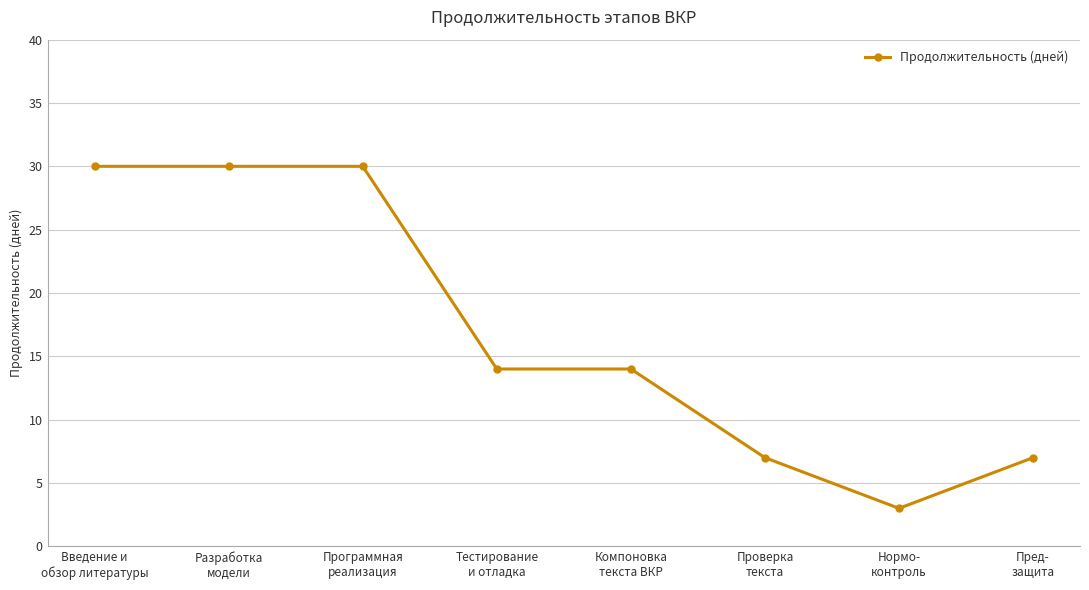

Reading left to right, extract all data points from this chart.

30	30	30	14	14	7	3	7